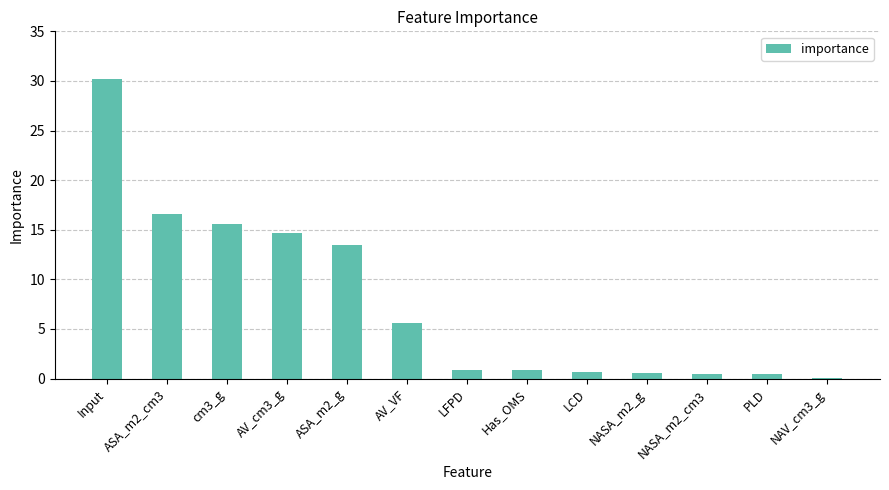

What is the difference between the maximum and minimum values?

30.1